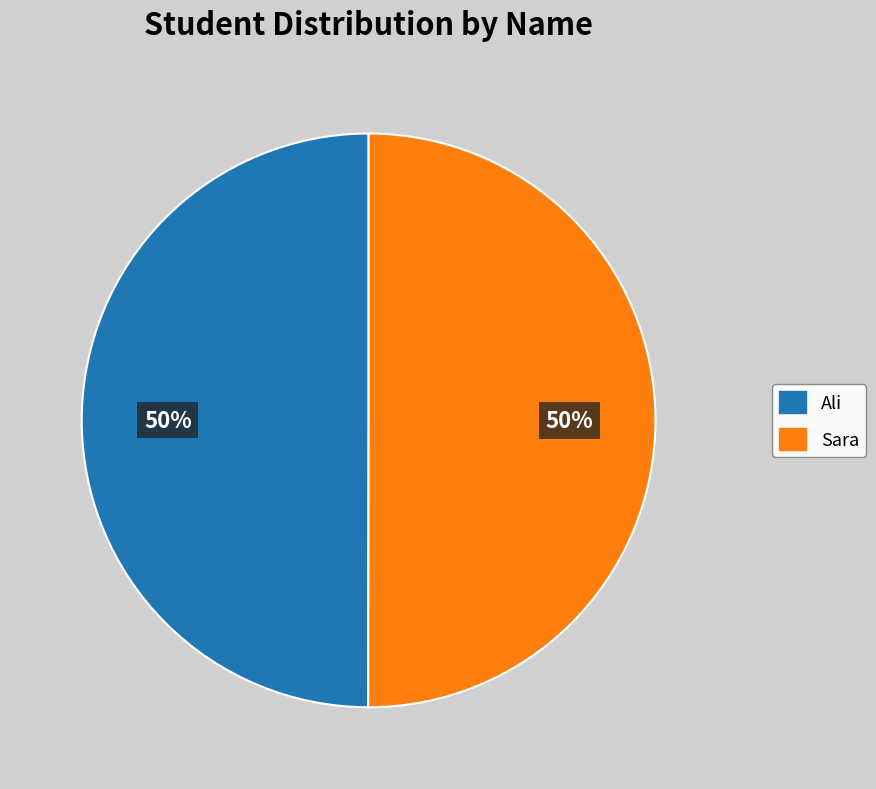

To the nearest percent, what is the average slice percentage?

50%